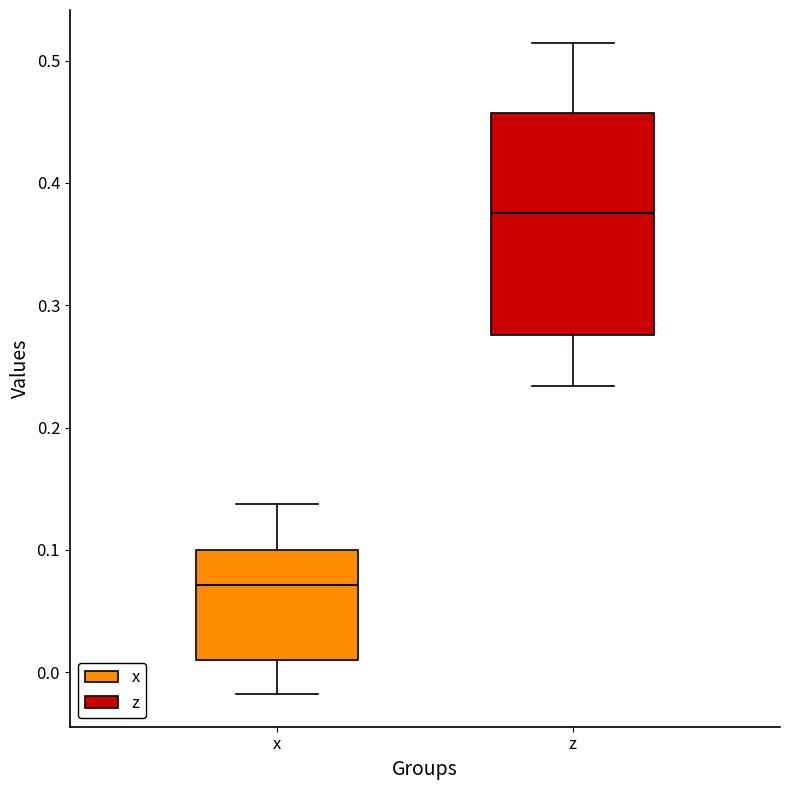

Which box's median line is the lowest?

x